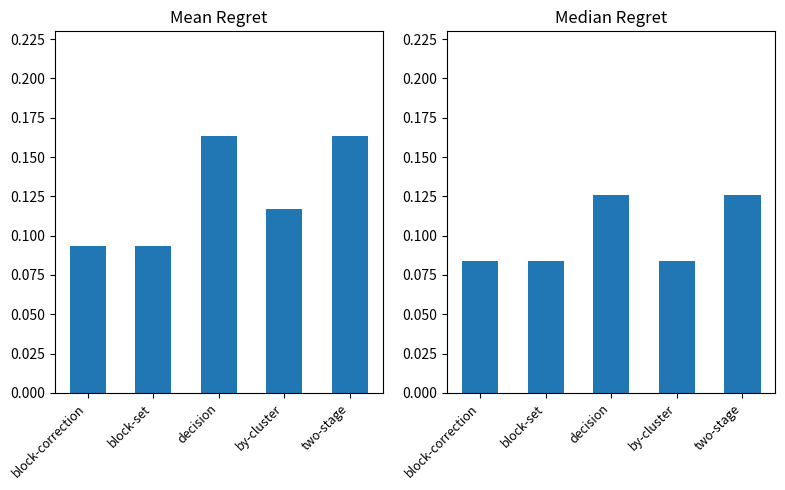

The value of mean_regret at decision is 0.2. True or false?

True